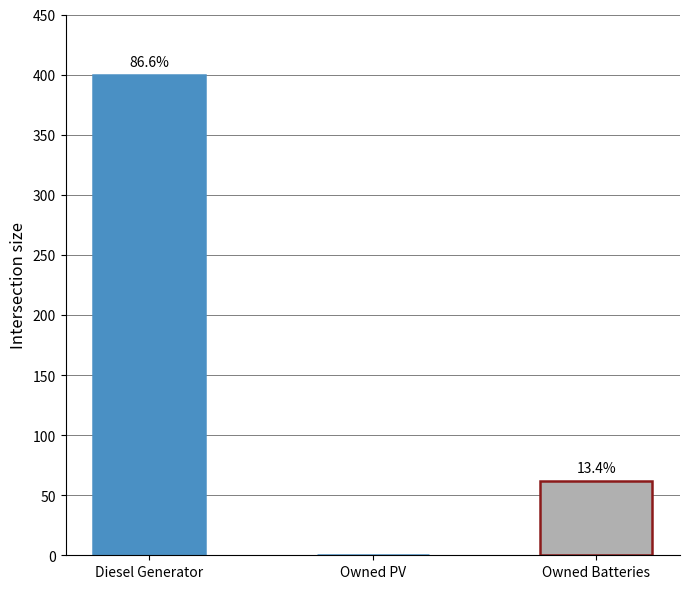

What is the label of the 3rd bar from the left?

Owned Batteries